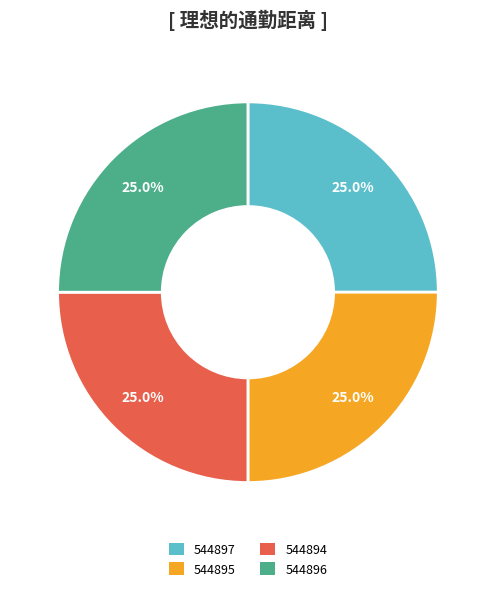

To the nearest percent, what is the combined percentage of 544895 and 544894?

50%